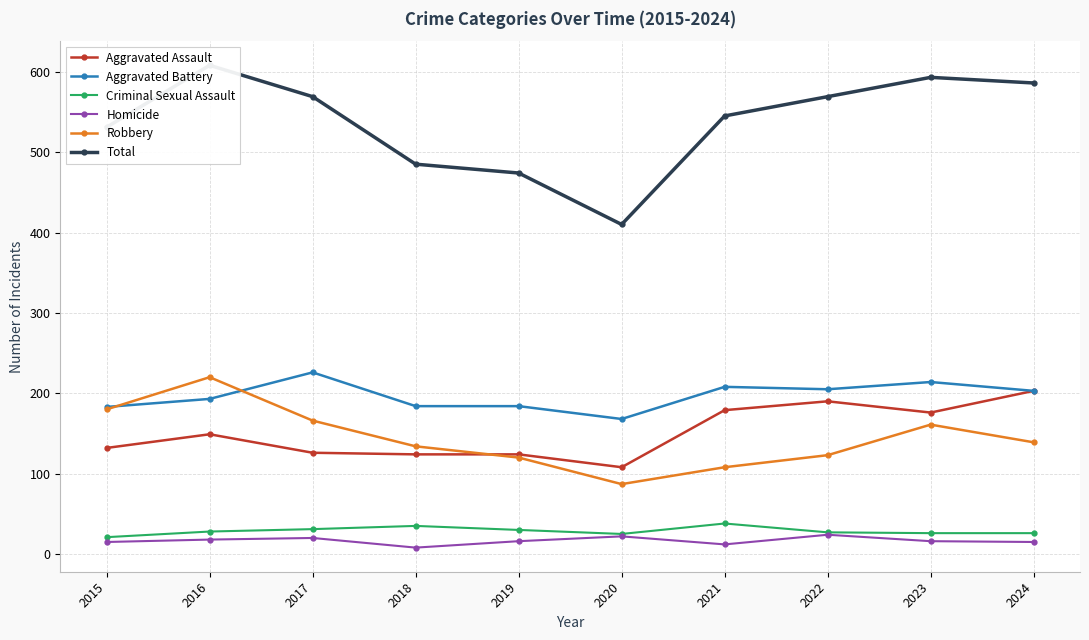

At which category is the sum across all series the highest?

2016